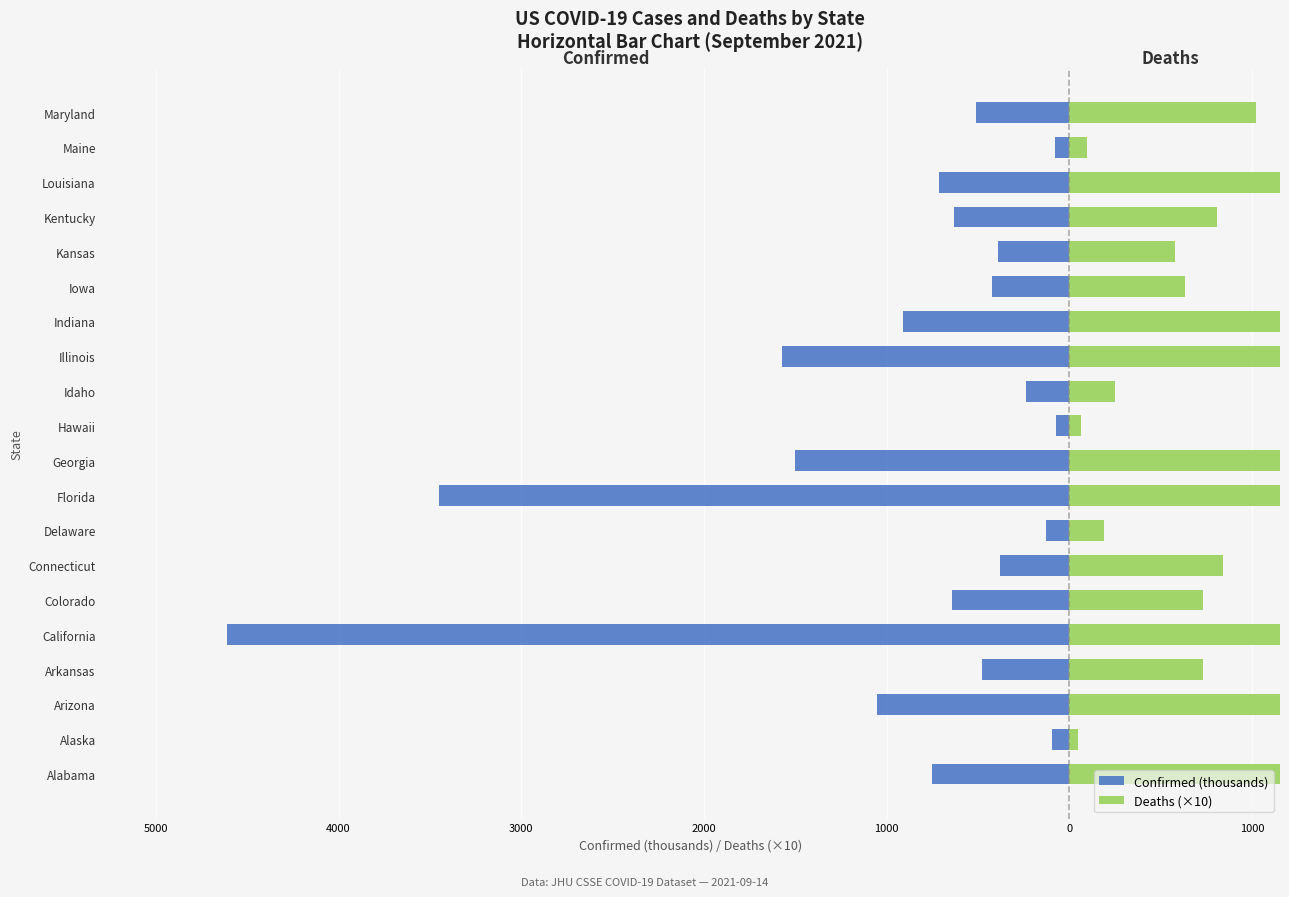

Which series has the largest total across all categories?

Deaths (×10)